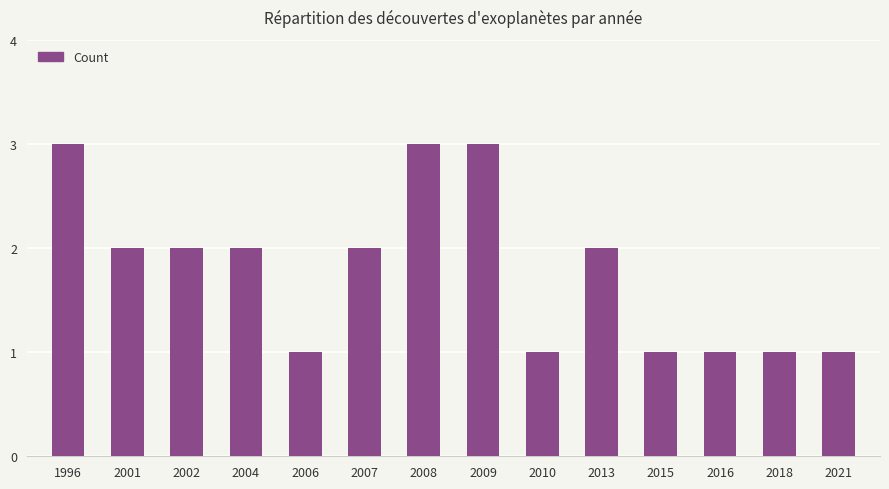

What is the maximum value shown in the chart?

3